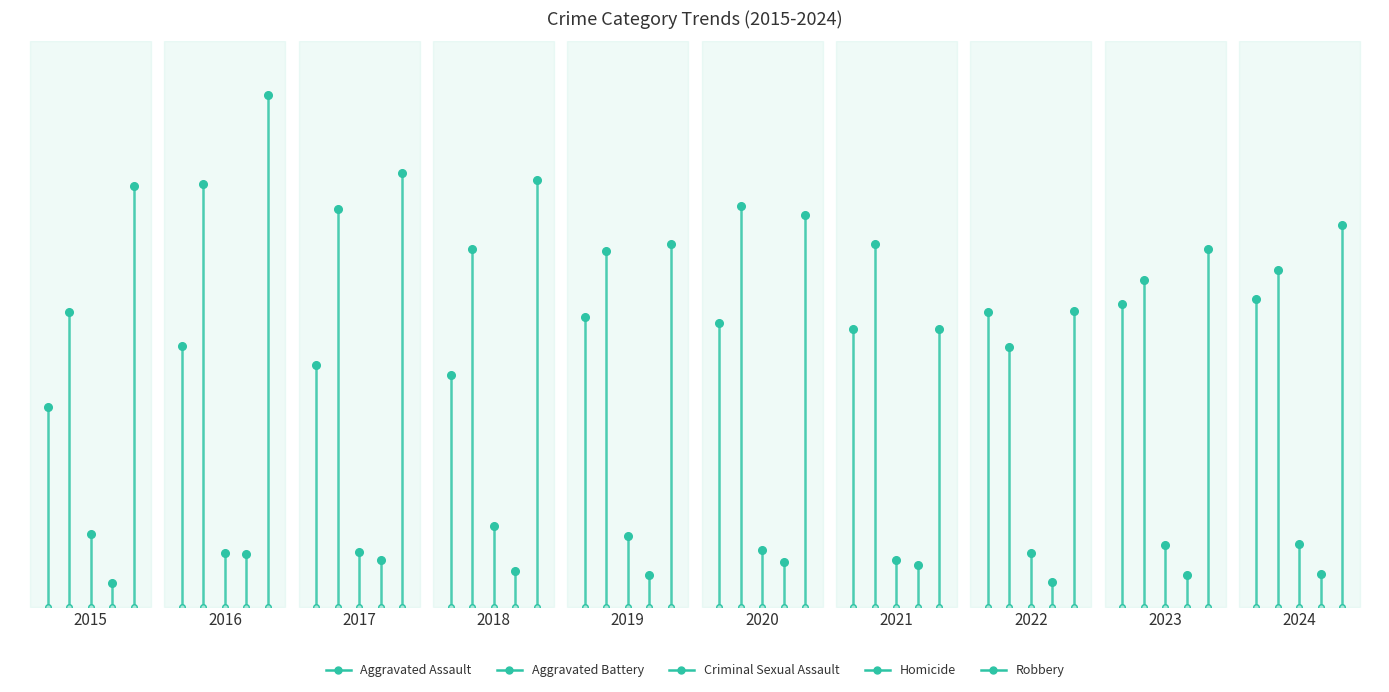

What is the approximate value of Aggravated Battery at 2016, to the nearest 50?

450